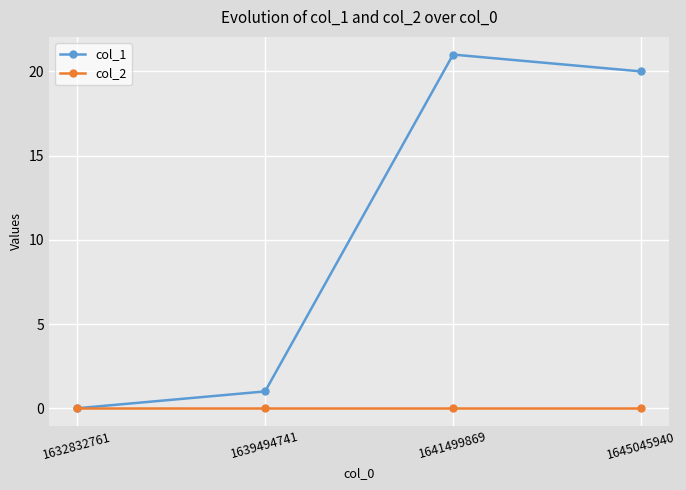

At which category does the chart reach its peak across all series?

1641499869